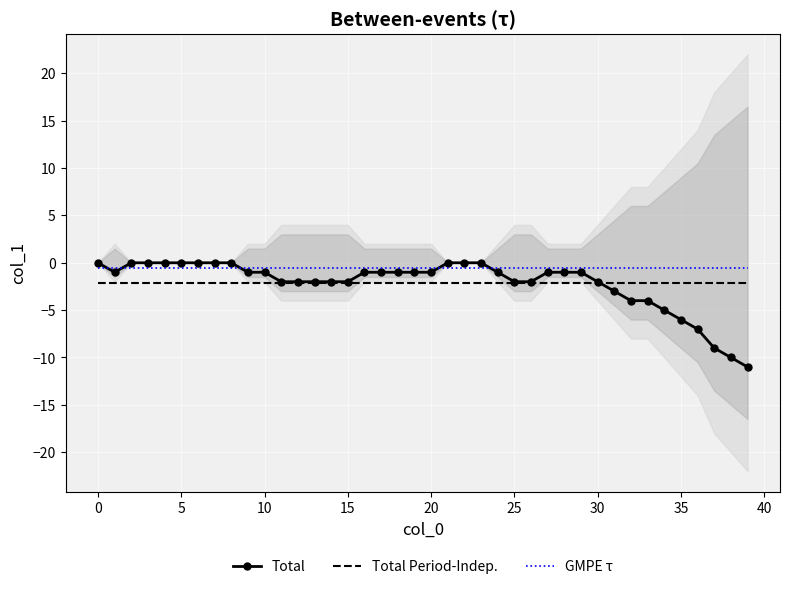

What are all the series names shown in the legend?

Total, Total Period-Indep., GMPE τ